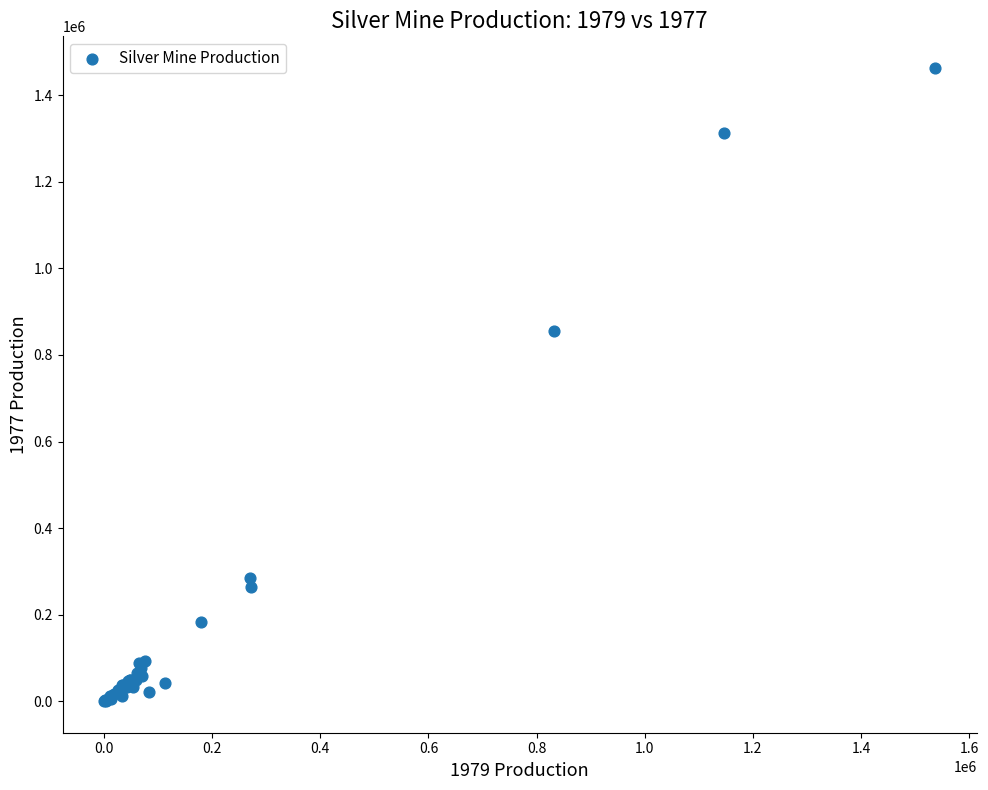

What Y value in the scatter plot is closest to 731627?

856110